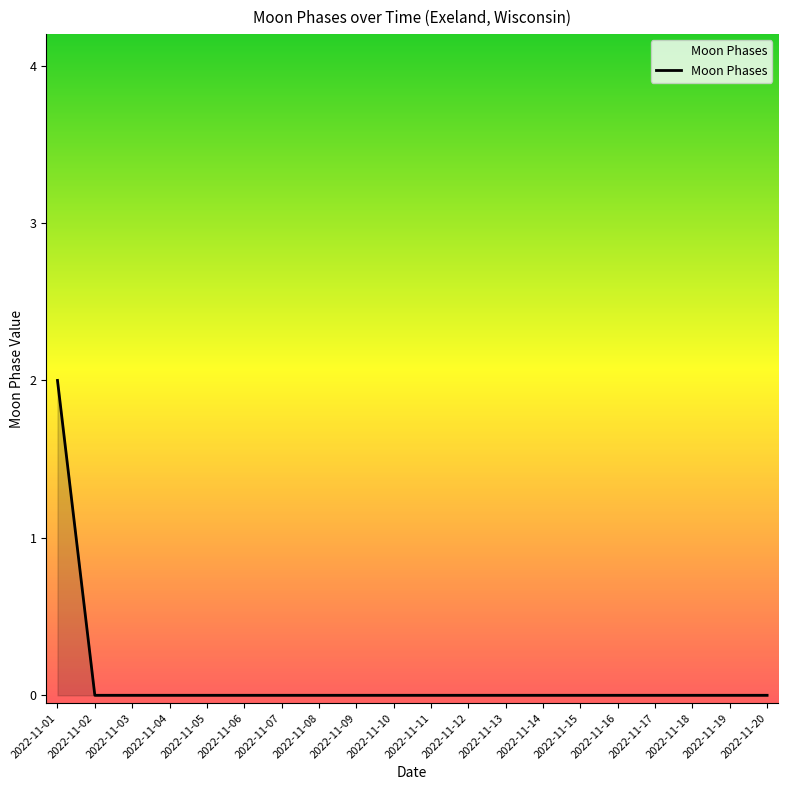

True or false: the data shows 1 at 2022-11-06.

False